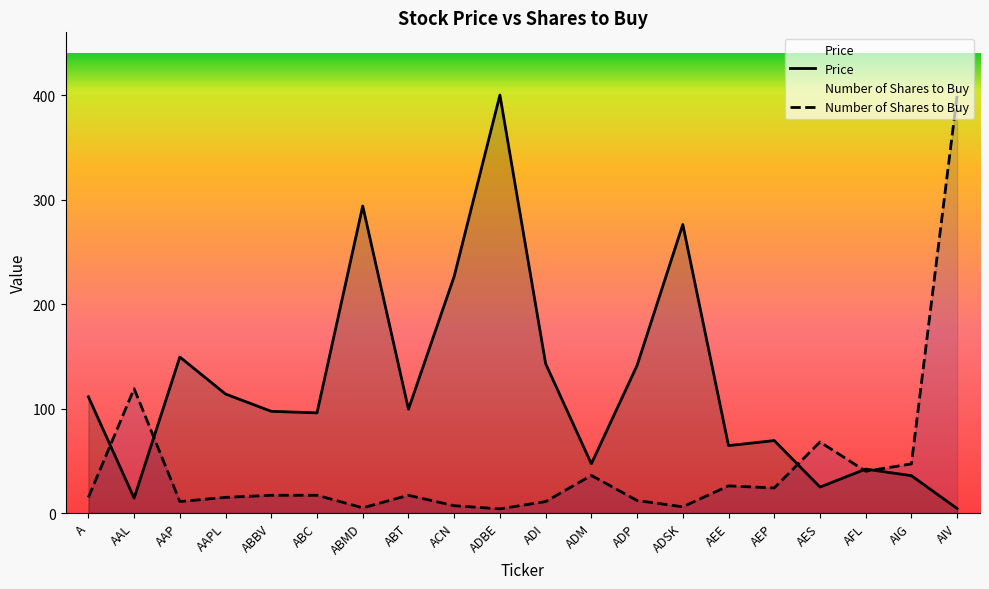

What is the label of the 2nd point from the left?

AAL